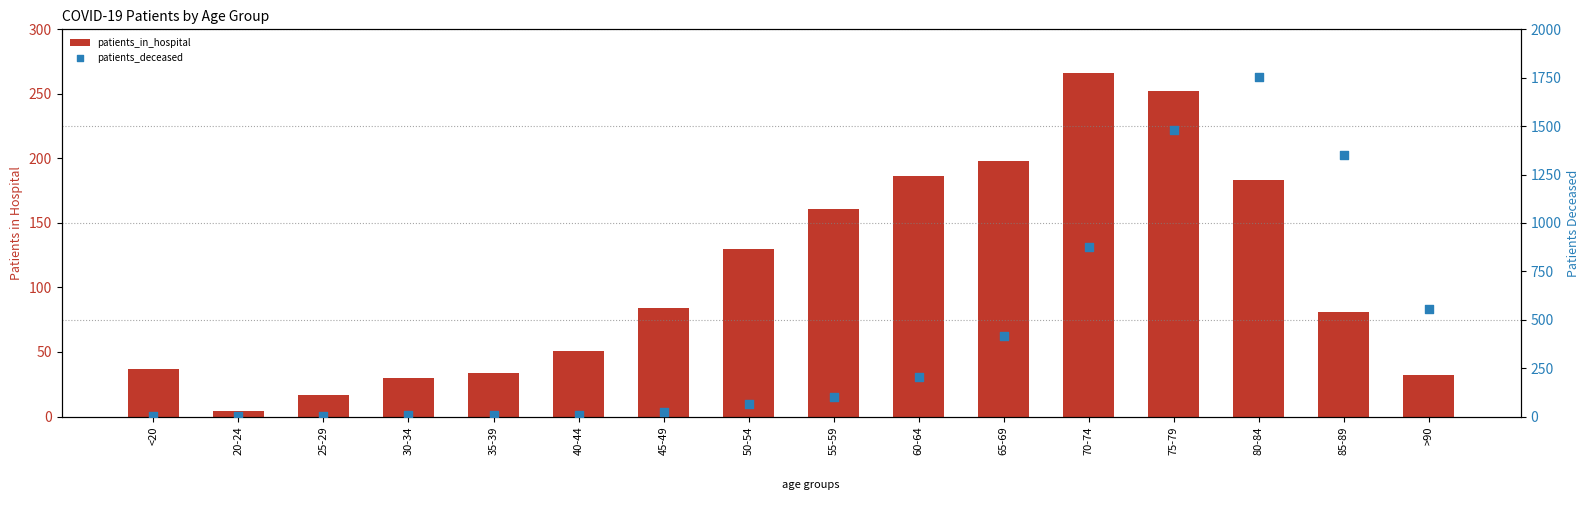

At how many categories does at least one series exceed 1442?

2